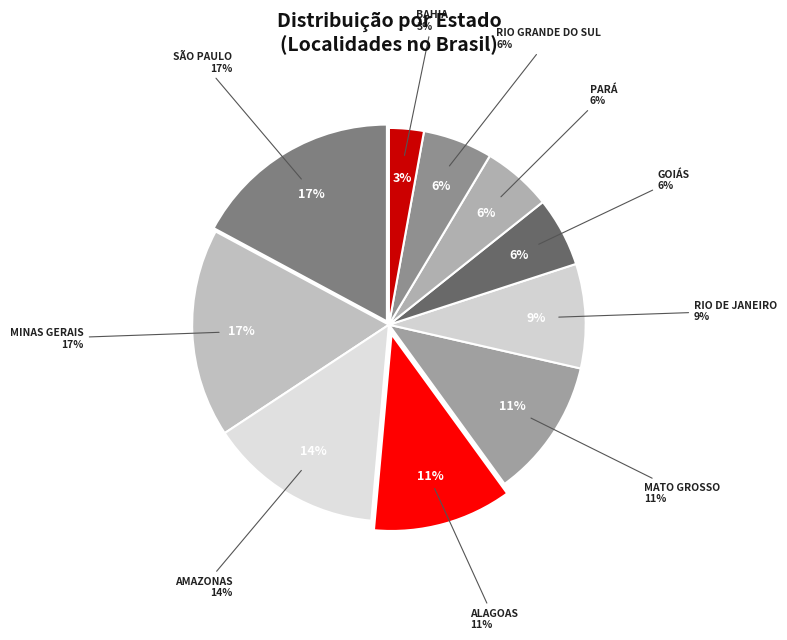

Does MATO GROSSO represent more than half of the total?

No